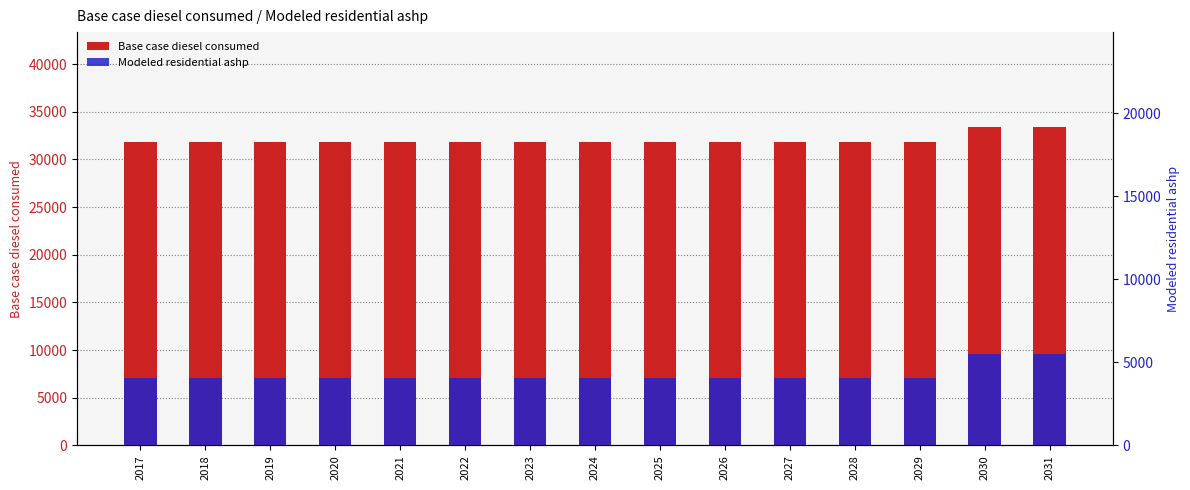

Count the number of categories in the chart.

15